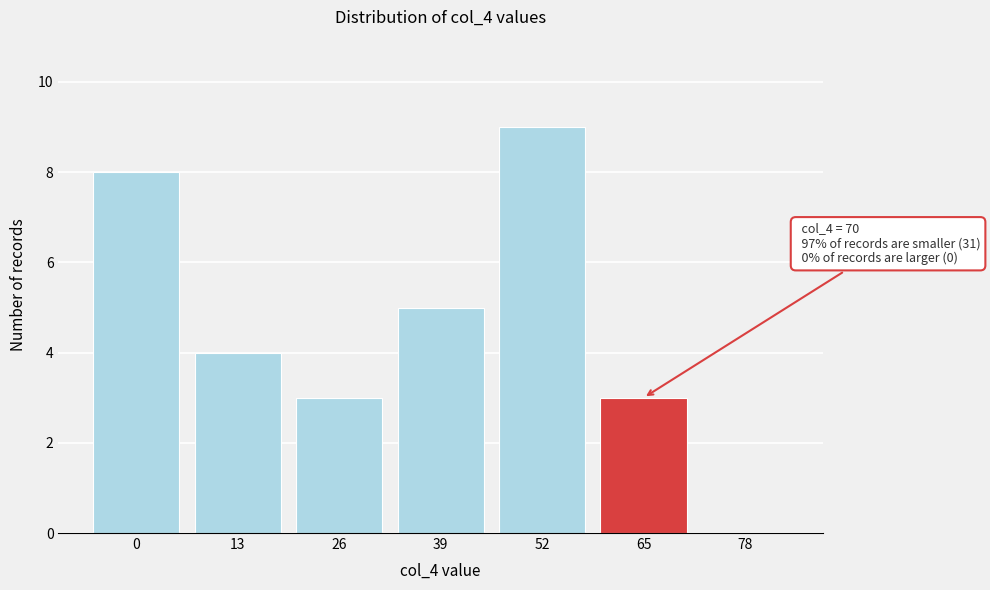

Reading left to right, extract all data points from this chart.

0=8	13=4	26=3	39=5	52=9	65=3	78=0